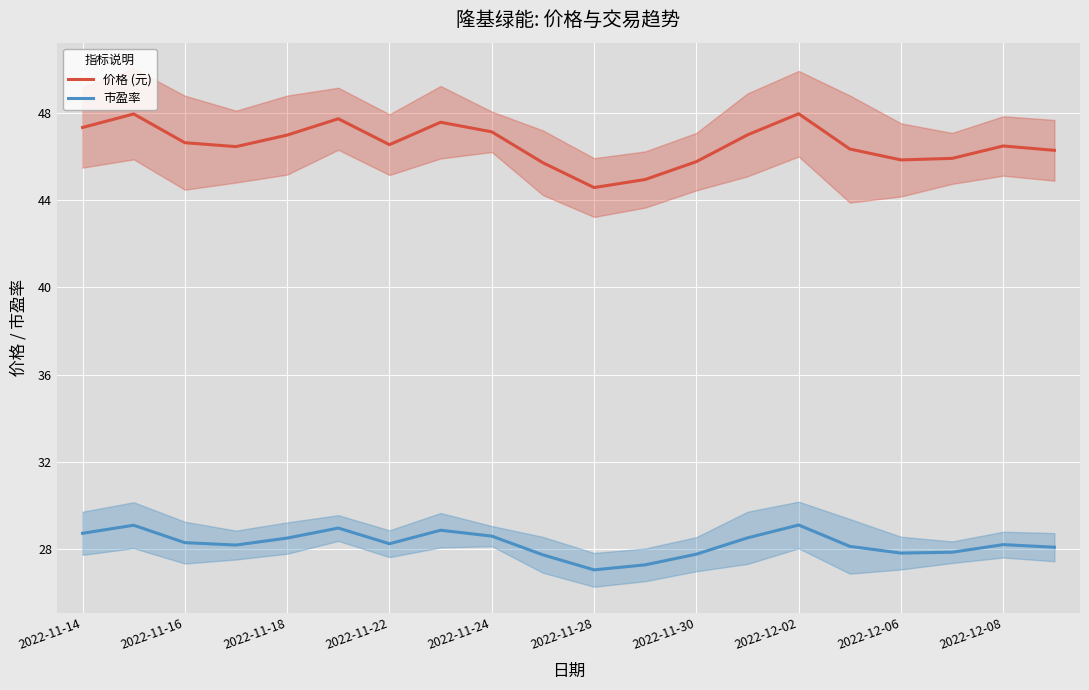

True or false: 市盈率 and 价格 (元) intersect in this chart.

False